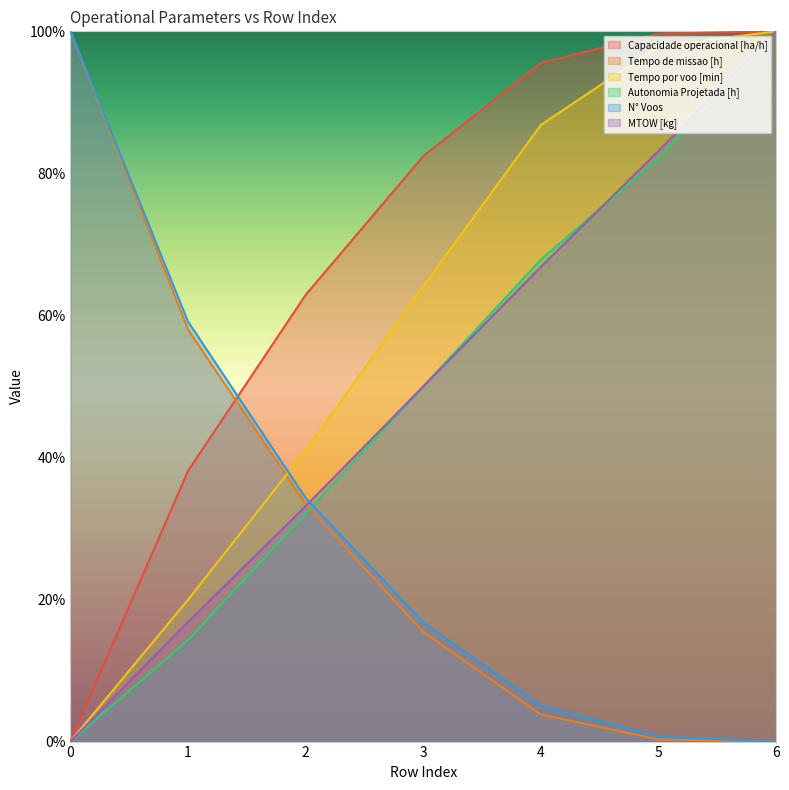

List the series in order of their peak value, lowest first.

Capacidade operacional [ha/h], Tempo de missao [h], Tempo por voo [min], Autonomia Projetada [h], N° Voos, MTOW [kg]